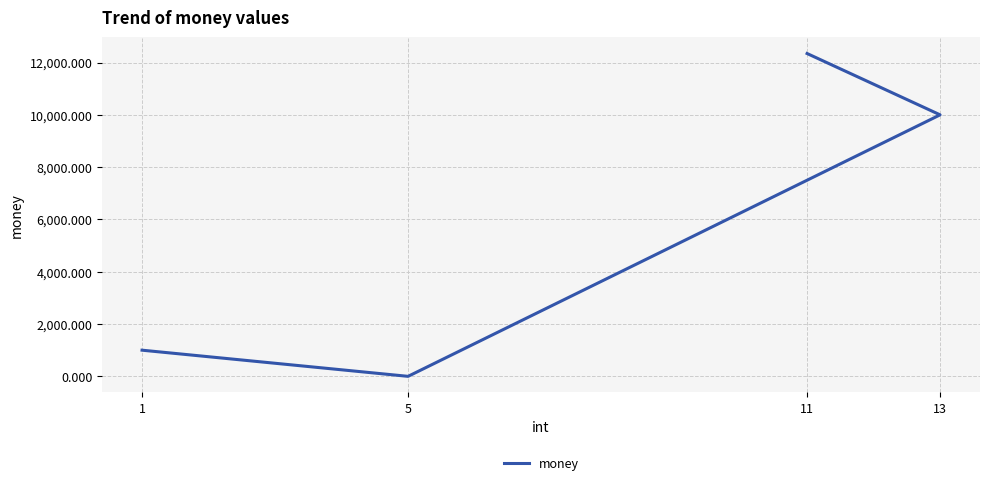

Where is the data nearest to the value 6172?

13